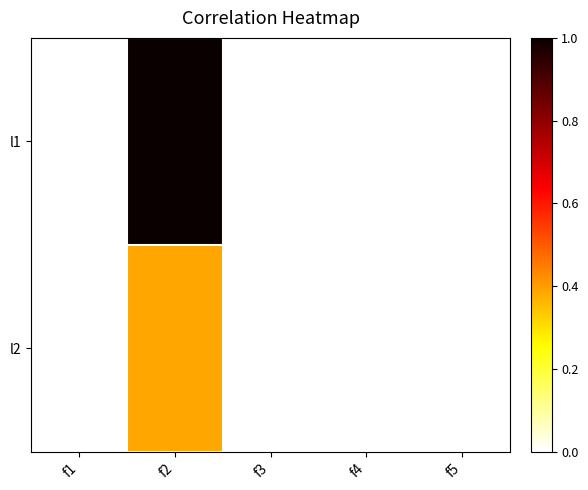

Which series has the largest total across all categories?

l1